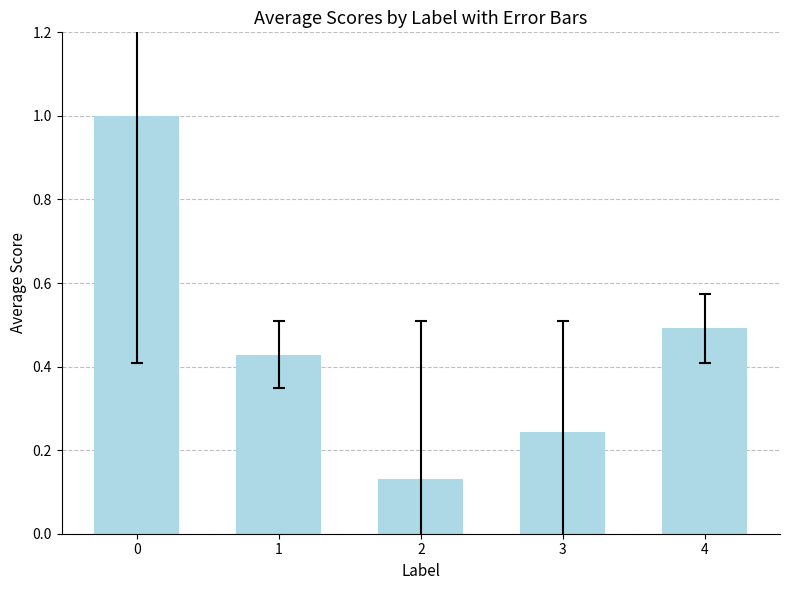

List the labels in order of value, largest first.

0, 4, 1, 3, 2